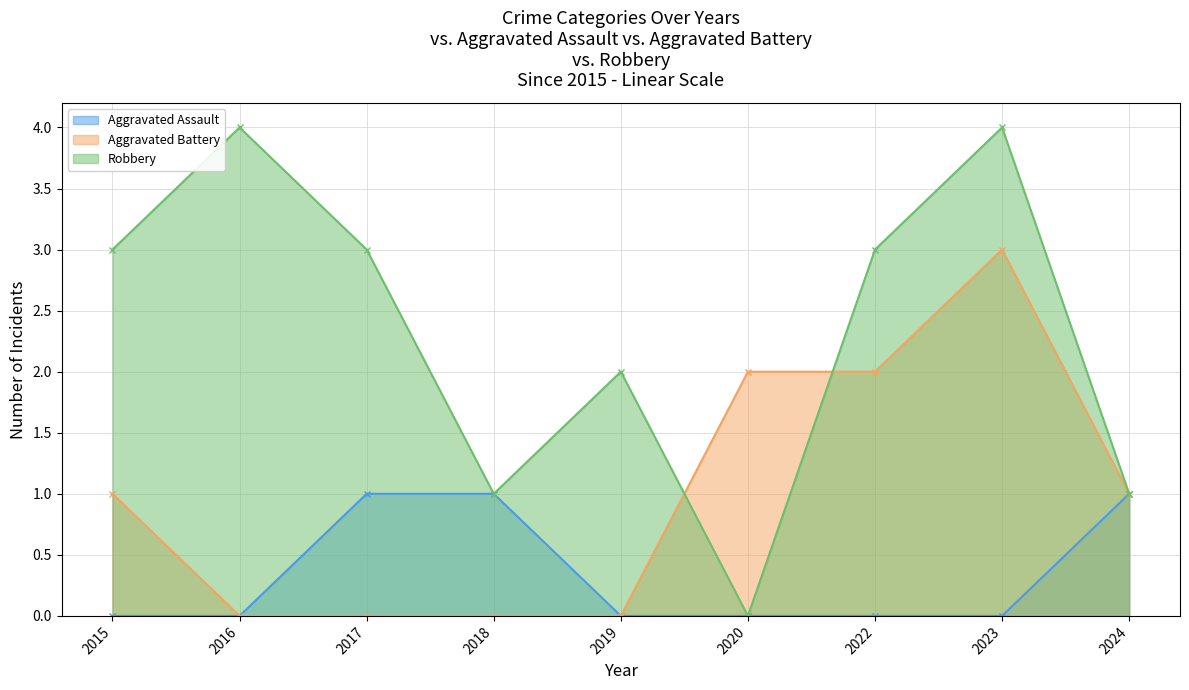

At which category does Robbery reach its first local peak?

2016